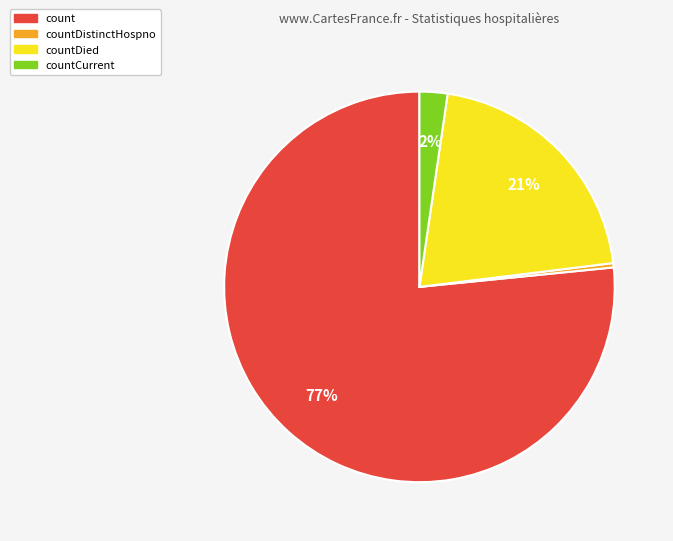

Does any single category account for the majority?

Yes